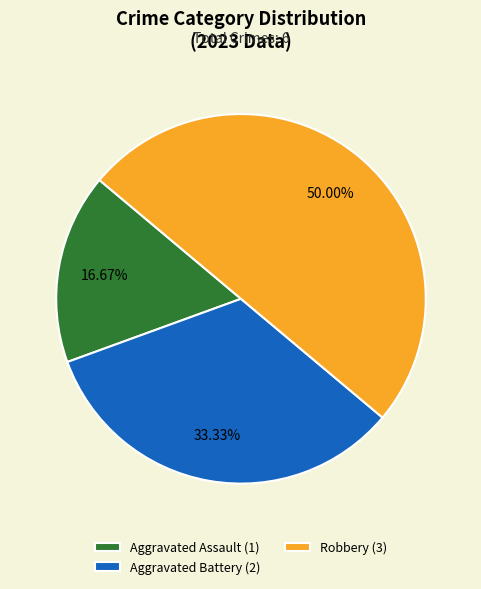

To the nearest percent, what percentage of the pie is Robbery?

50%